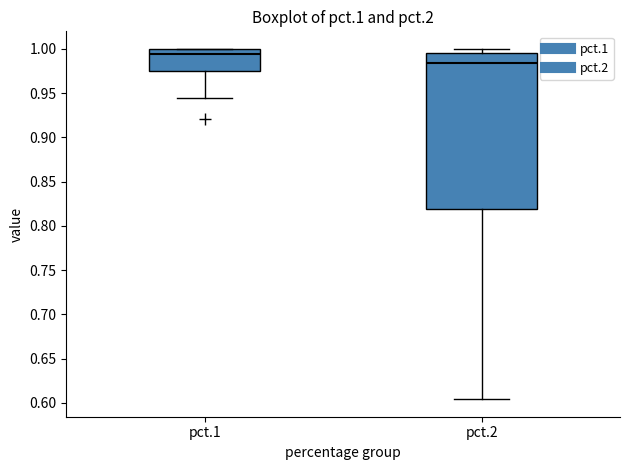

Where does the lower whisker of the box for pct.1 end on the y-axis? The values are not printed on the chart, so give them approximately, as read against the axis.

0.945